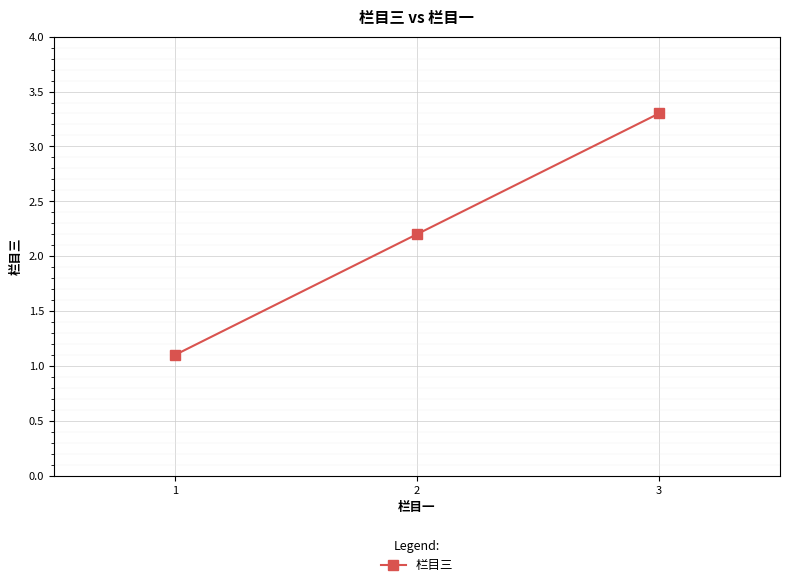

Between 3 and 1, which is larger?

3